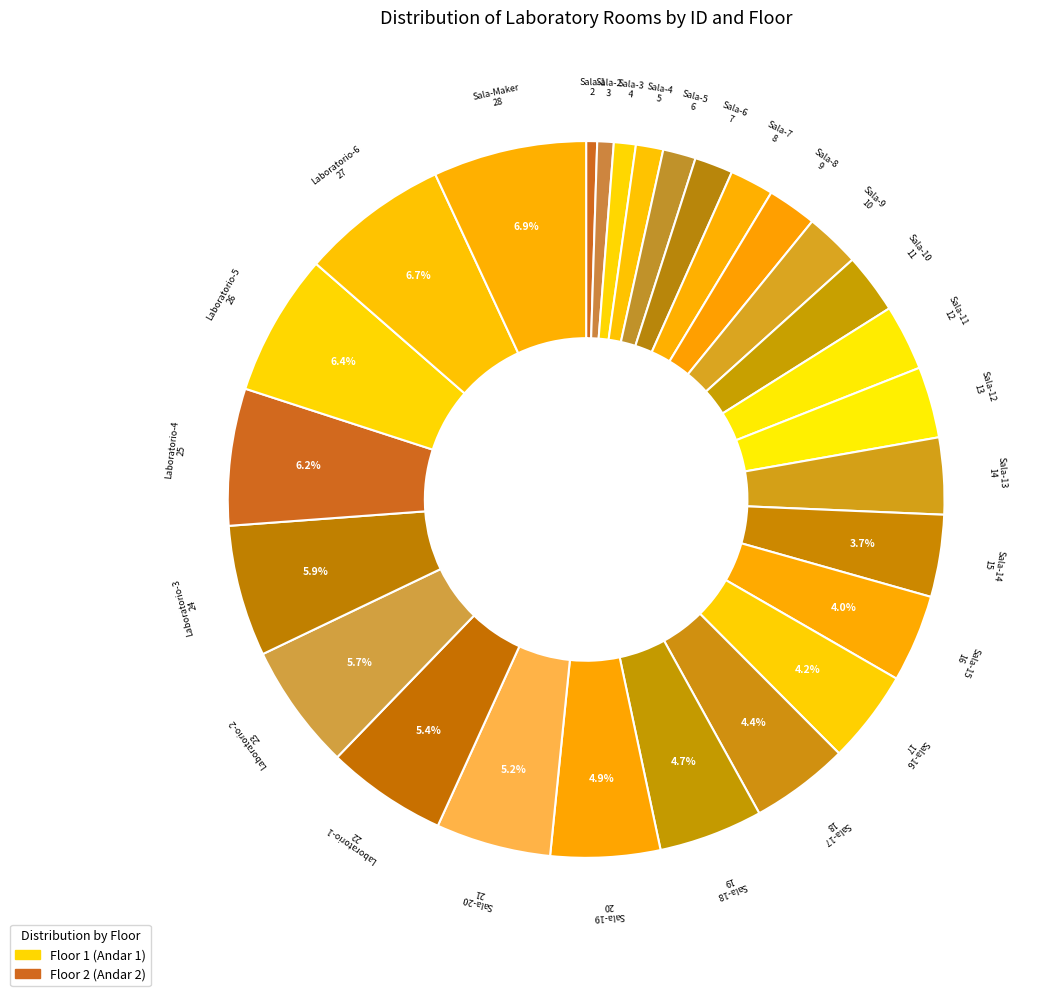

Which category has the biggest portion of the pie?

Sala-Maker